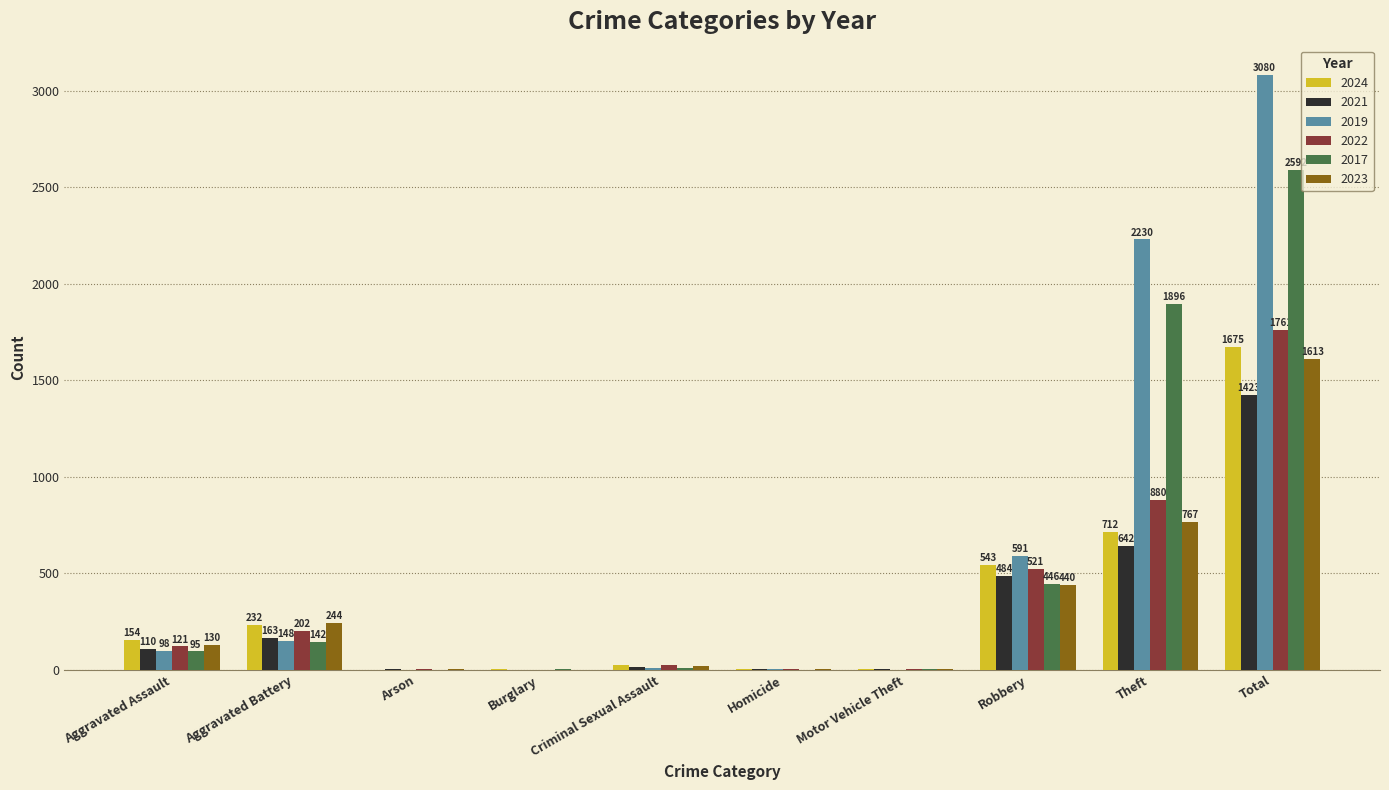

What is the spread (max minus min) of values at Motor Vehicle Theft?

5